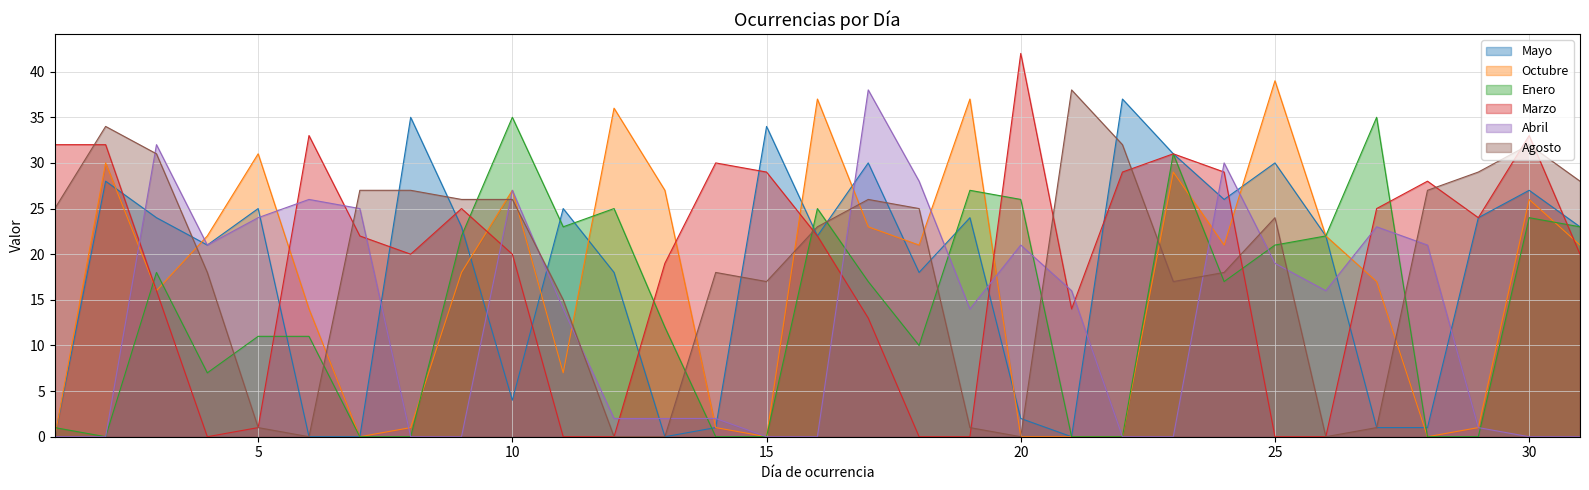

What is the sum of the Agosto values at 3 and 29?

60